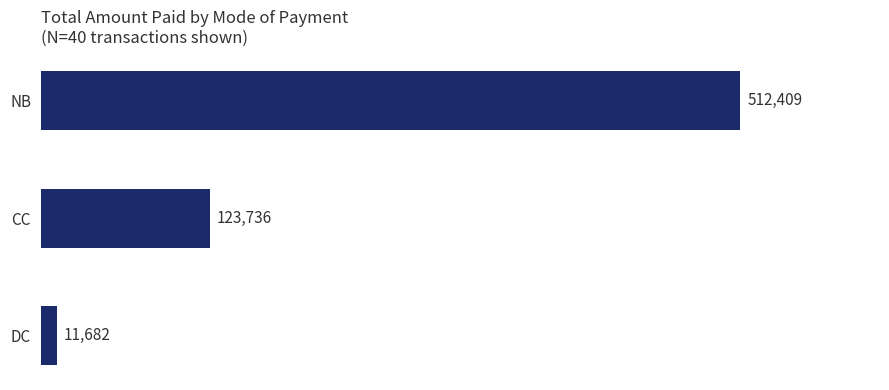

What is the change in value from DC to CC?

+112054.0